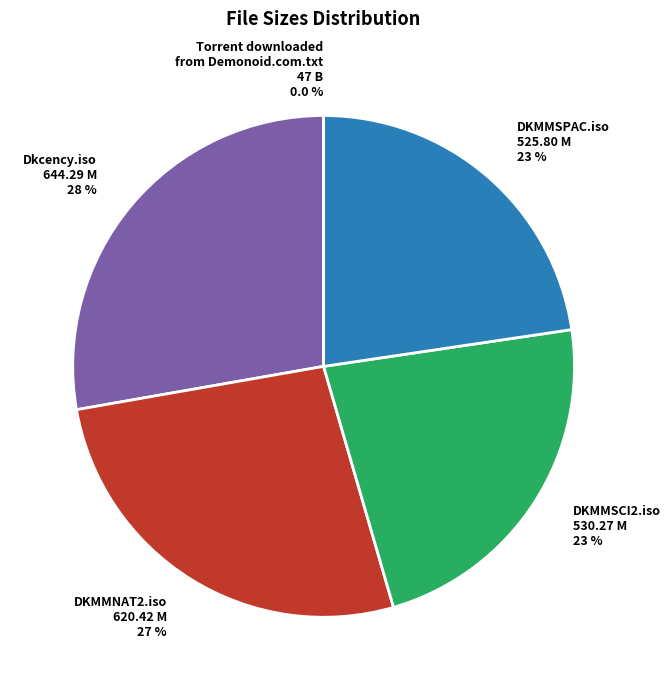

What is the smallest slice in the pie chart?

Torrent downloaded
from Demonoid.com.txt